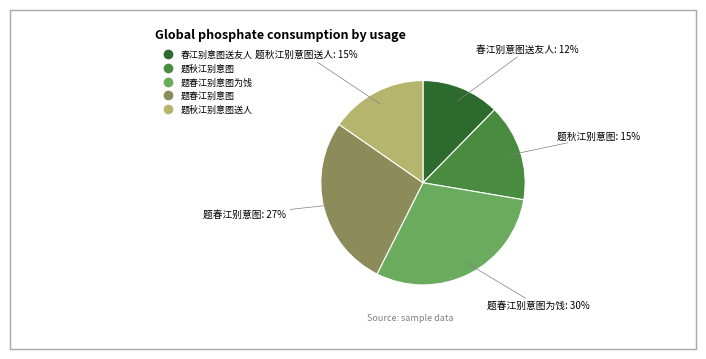

Is there a majority slice in this chart?

No